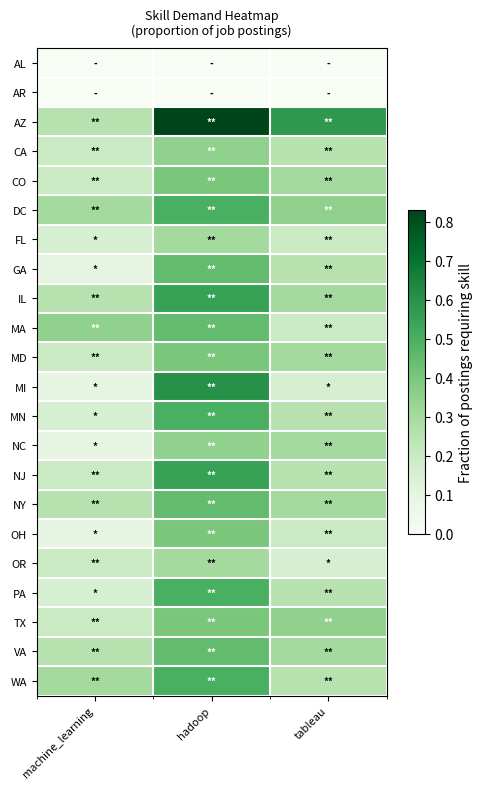

Reading right to left, transcribe all the data shown in this chart.

AL: tableau=0.0	hadoop=0.0	machine_learning=0.0
AR: tableau=0.0	hadoop=0.0	machine_learning=0.0
AZ: tableau=0.6	hadoop=0.8	machine_learning=0.2
CA: tableau=0.2	hadoop=0.3	machine_learning=0.2
CO: tableau=0.3	hadoop=0.4	machine_learning=0.2
DC: tableau=0.3	hadoop=0.5	machine_learning=0.3
FL: tableau=0.2	hadoop=0.3	machine_learning=0.1
GA: tableau=0.2	hadoop=0.5	machine_learning=0.1
IL: tableau=0.3	hadoop=0.6	machine_learning=0.2
MA: tableau=0.2	hadoop=0.5	machine_learning=0.3
MD: tableau=0.3	hadoop=0.4	machine_learning=0.2
MI: tableau=0.1	hadoop=0.6	machine_learning=0.1
MN: tableau=0.2	hadoop=0.5	machine_learning=0.1
NC: tableau=0.3	hadoop=0.3	machine_learning=0.1
NJ: tableau=0.2	hadoop=0.6	machine_learning=0.2
NY: tableau=0.3	hadoop=0.5	machine_learning=0.2
OH: tableau=0.2	hadoop=0.4	machine_learning=0.1
OR: tableau=0.1	hadoop=0.3	machine_learning=0.2
PA: tableau=0.2	hadoop=0.5	machine_learning=0.1
TX: tableau=0.3	hadoop=0.4	machine_learning=0.2
VA: tableau=0.3	hadoop=0.5	machine_learning=0.2
WA: tableau=0.2	hadoop=0.5	machine_learning=0.3